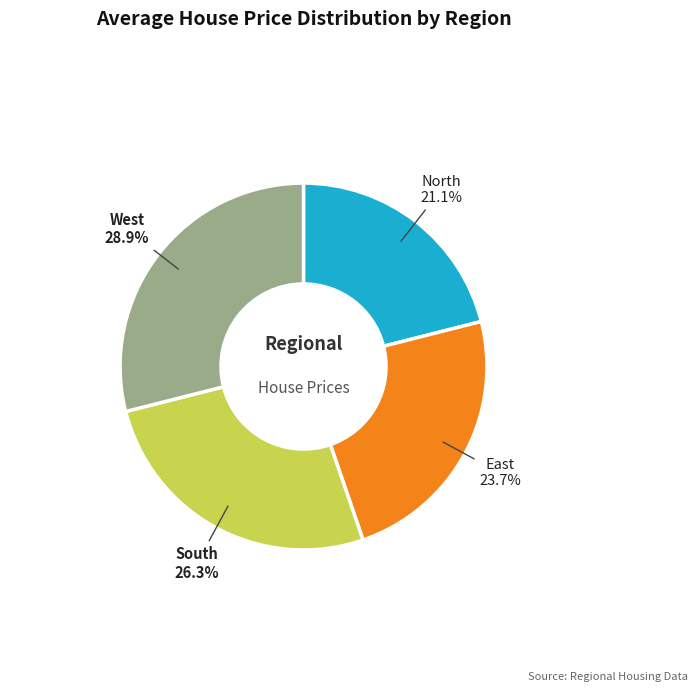

To the nearest percent, what is the average slice percentage?

25%